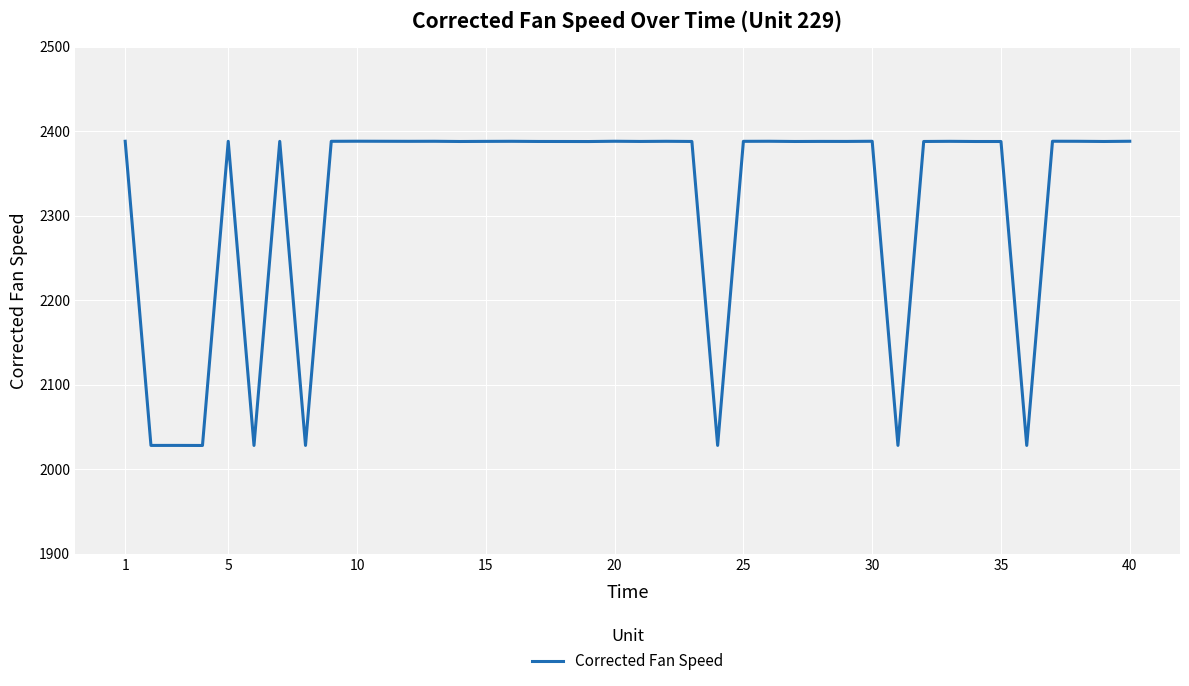

What is the difference between the maximum and minimum values?

360.1